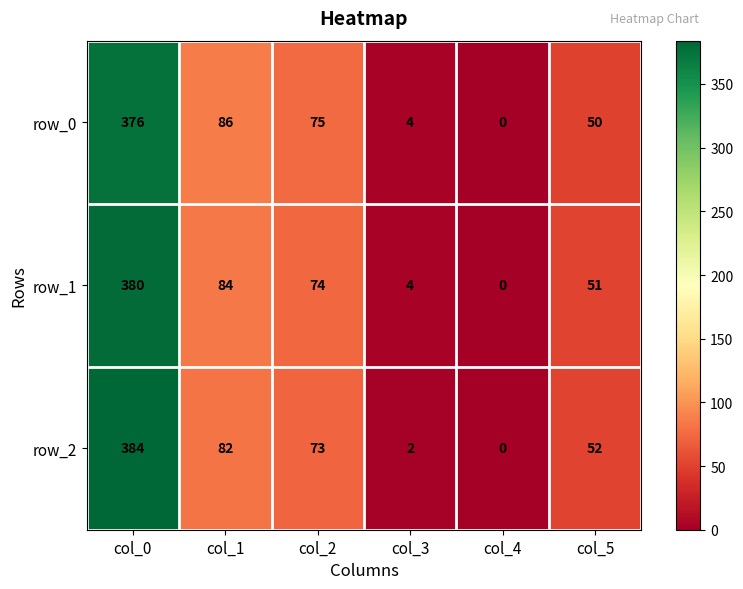

At which category is the sum across all series the highest?

col_0